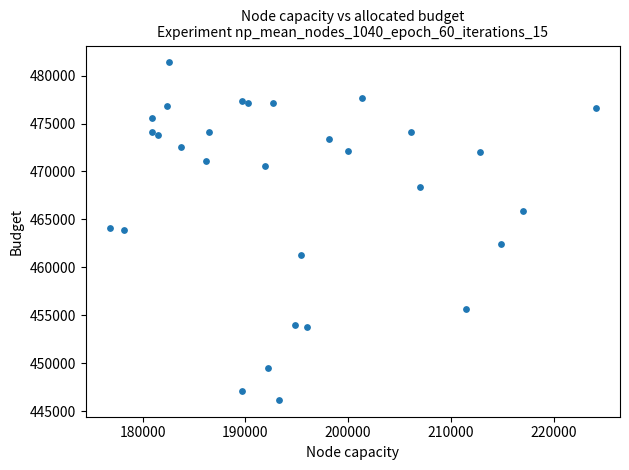

What is the range of Y values (max minus min)?

35202